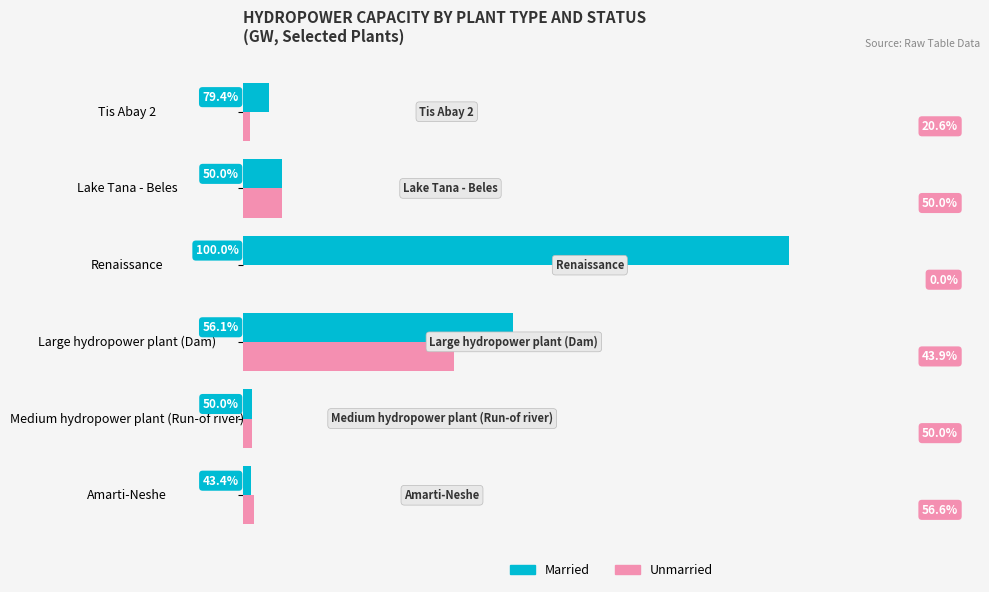

Which series has the largest total across all categories?

Married